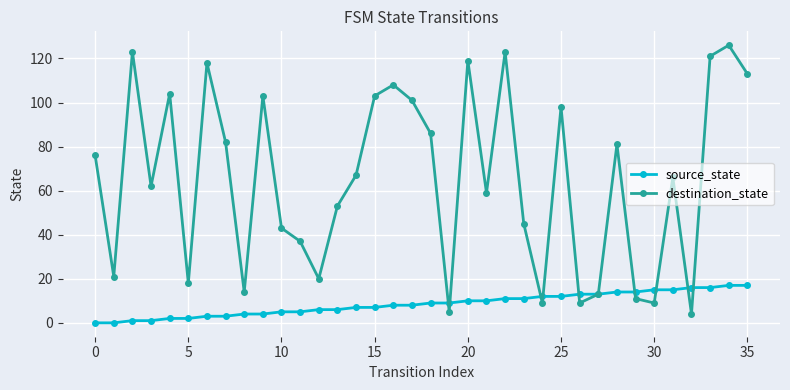

Which series has the widest spread of values?

destination_state